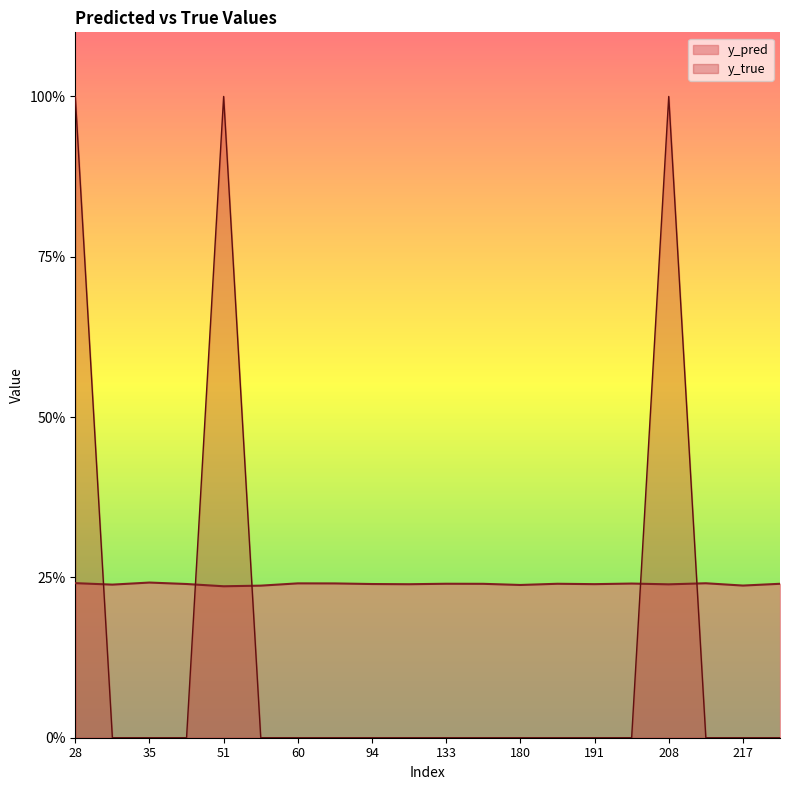

How many intersections are there between y_pred and y_true?

5